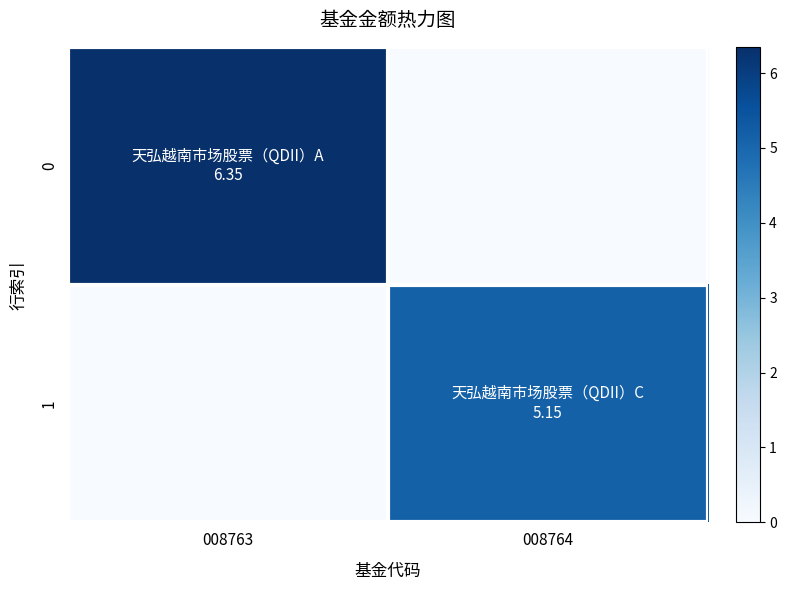

Reading left to right, extract all data points from this chart.

0: 008763=6.3	008764=0.0
1: 008763=0.0	008764=5.2